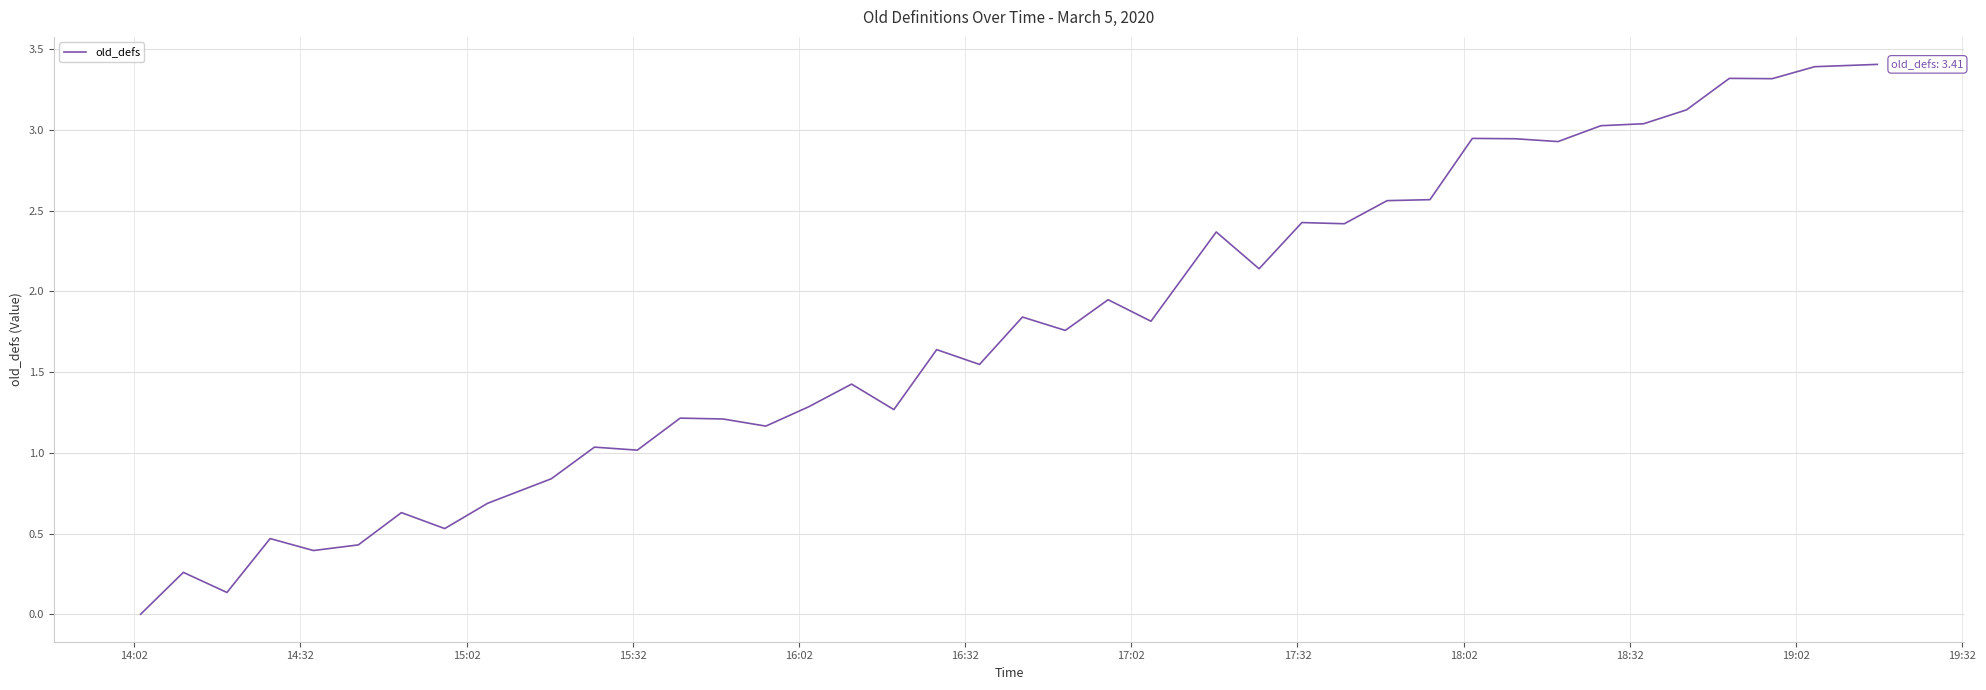

How many lines are shown in the chart?

1